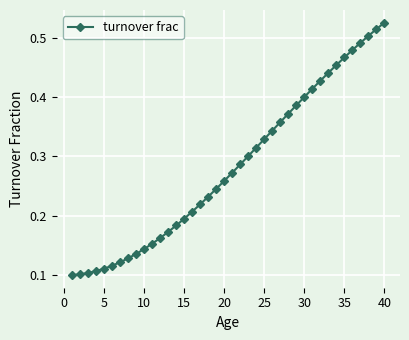

How many series are shown in this chart?

1